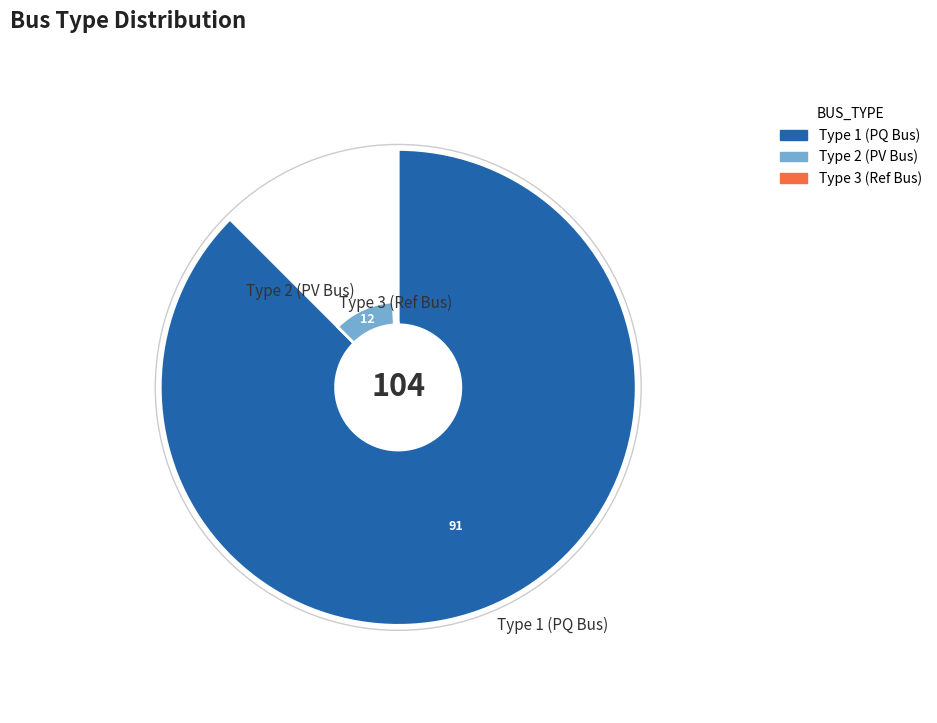

To the nearest percent, what portion does BUS_TYPE 2 represent?

12%